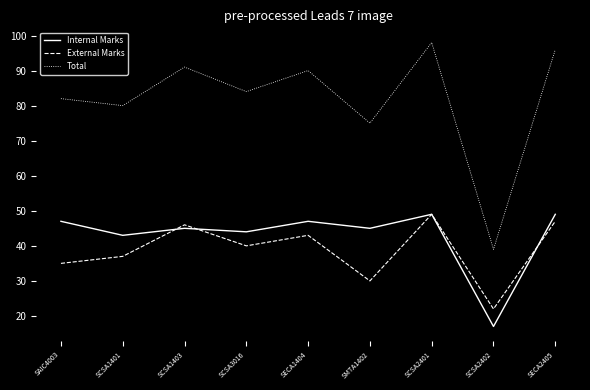

What is the highest value of the External Marks series?

49